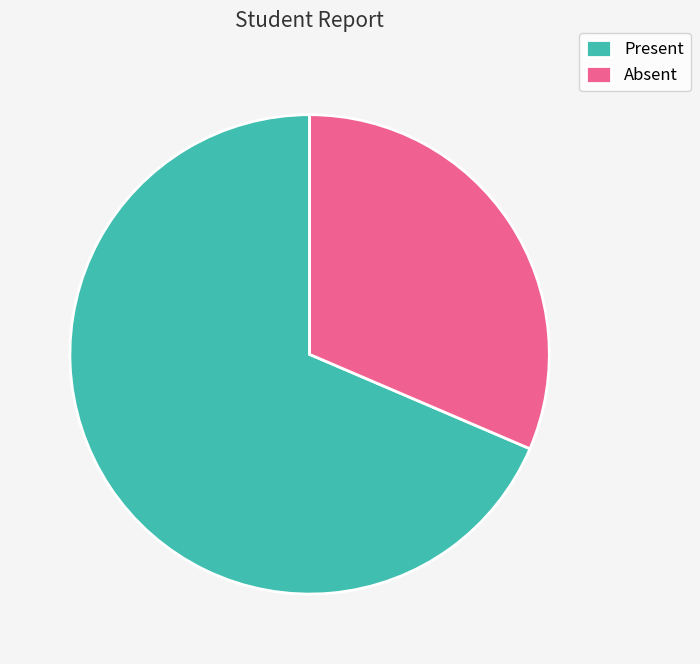

Rank the categories by value from highest to lowest.

Present, Absent